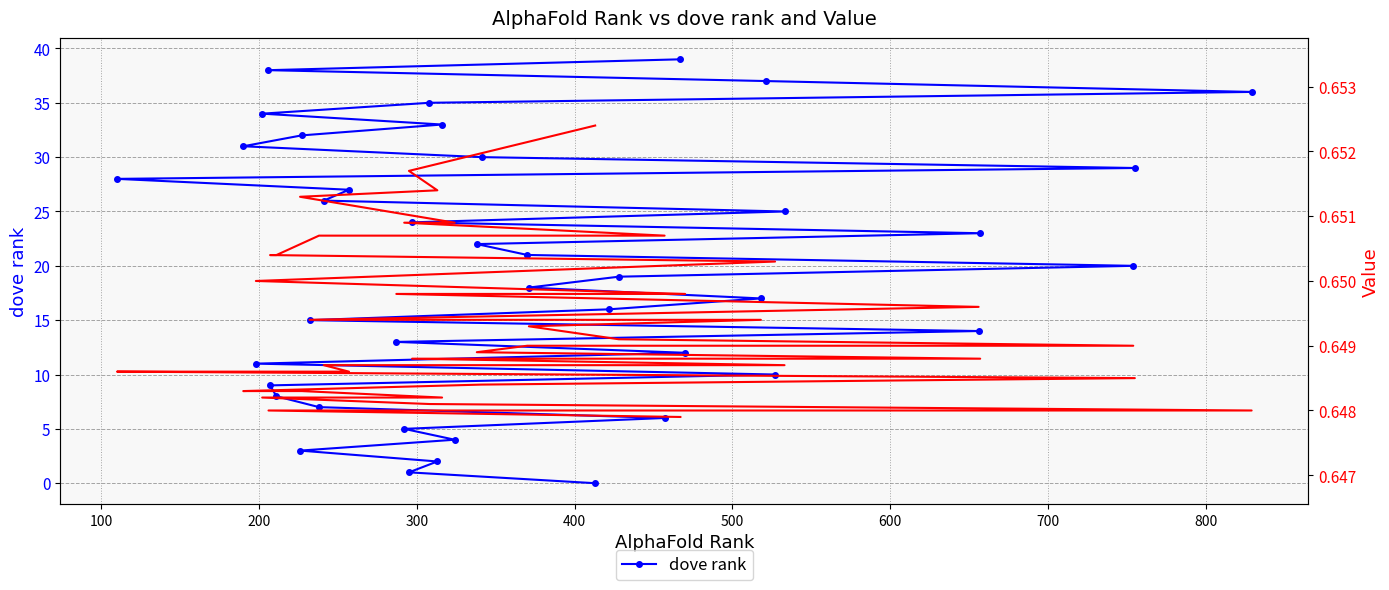

Reading right to left, transcribe all the data shown in this chart.

dove rank: 39.0	38.0	37.0	36.0	35.0	34.0	33.0	32.0	31.0	30.0	29.0	28.0	27.0	26.0	25.0	24.0	23.0	22.0	21.0	20.0	19.0	18.0	17.0	16.0	15.0	14.0	13.0	12.0	11.0	10.0	9.0	8.0	7.0	6.0	5.0	4.0	3.0	2.0	1.0	0.0
Value: 0.6	0.6	0.6	0.6	0.6	0.6	0.6	0.6	0.6	0.6	0.6	0.6	0.6	0.6	0.6	0.6	0.6	0.6	0.6	0.6	0.6	0.6	0.6	0.6	0.6	0.6	0.6	0.6	0.7	0.7	0.7	0.7	0.7	0.7	0.7	0.7	0.7	0.7	0.7	0.7